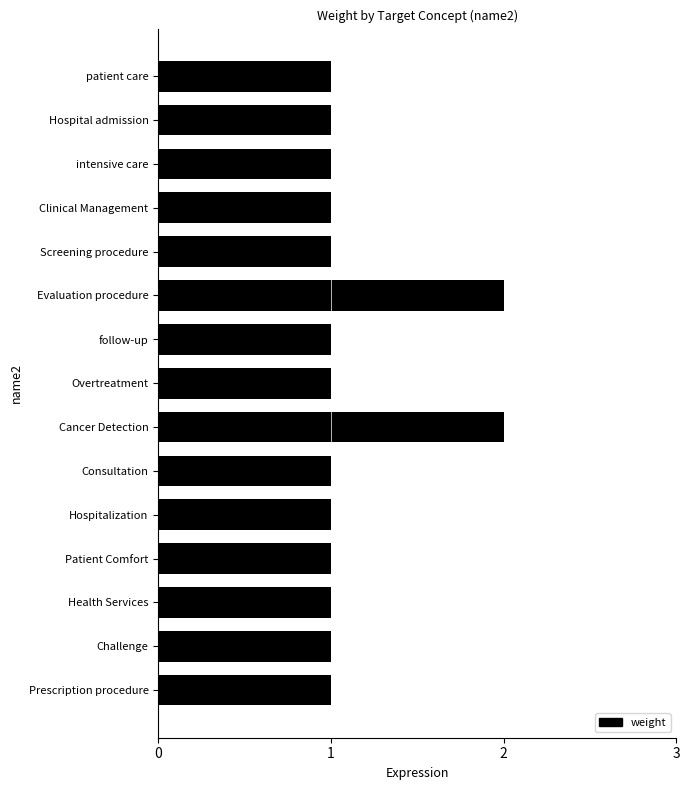

What is the sum of all values?

17